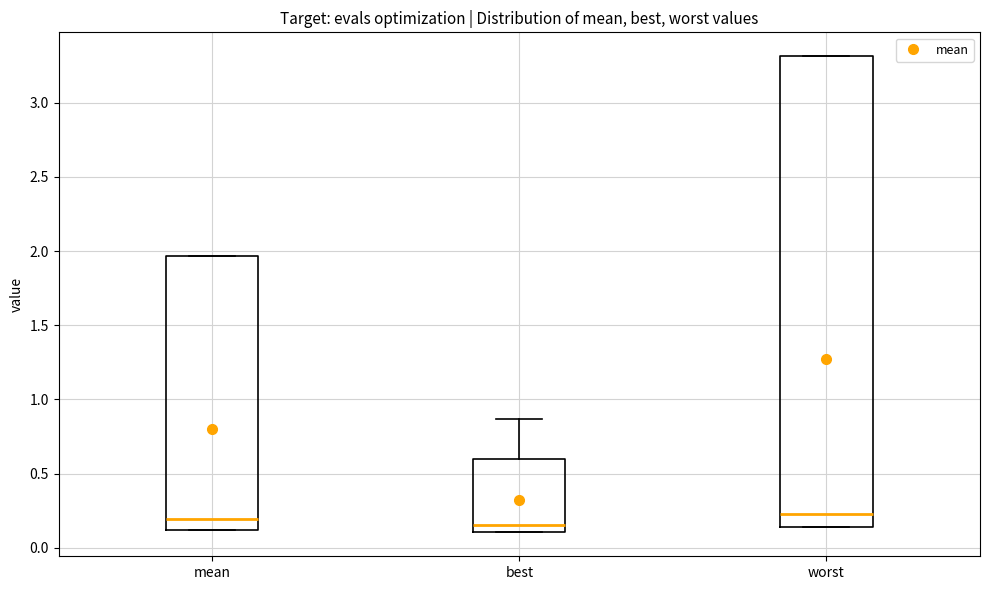

Comparing the boxes themselves (not the whiskers), which one is the tallest?

worst